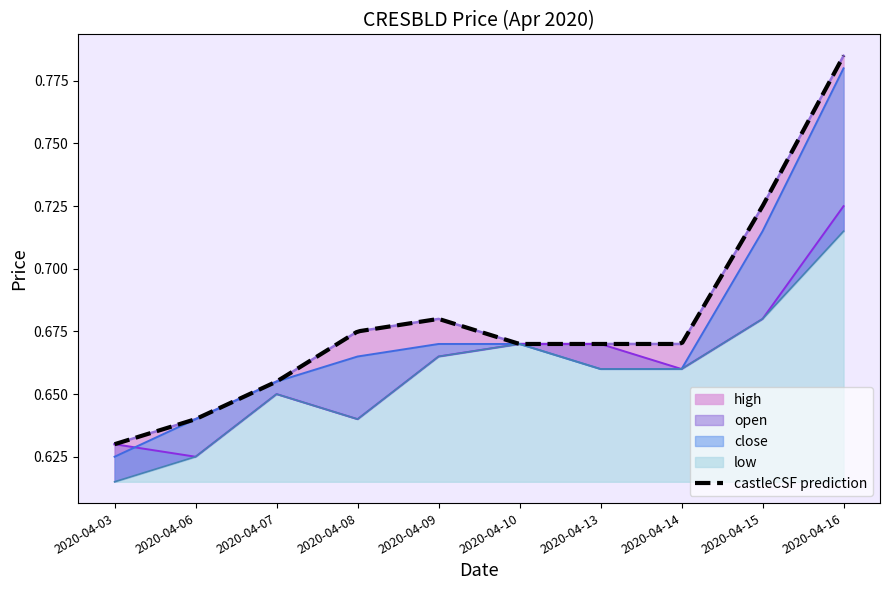

True or false: open has a value of 0.9 at 2020-04-14.

False